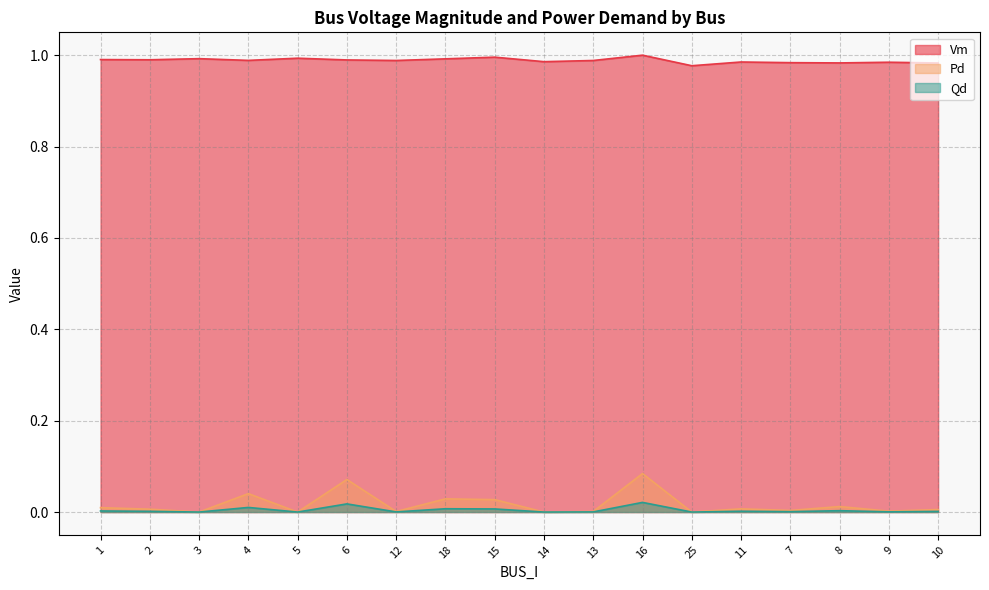

What is the value of the Vm point at the 18th from the left?

1.0